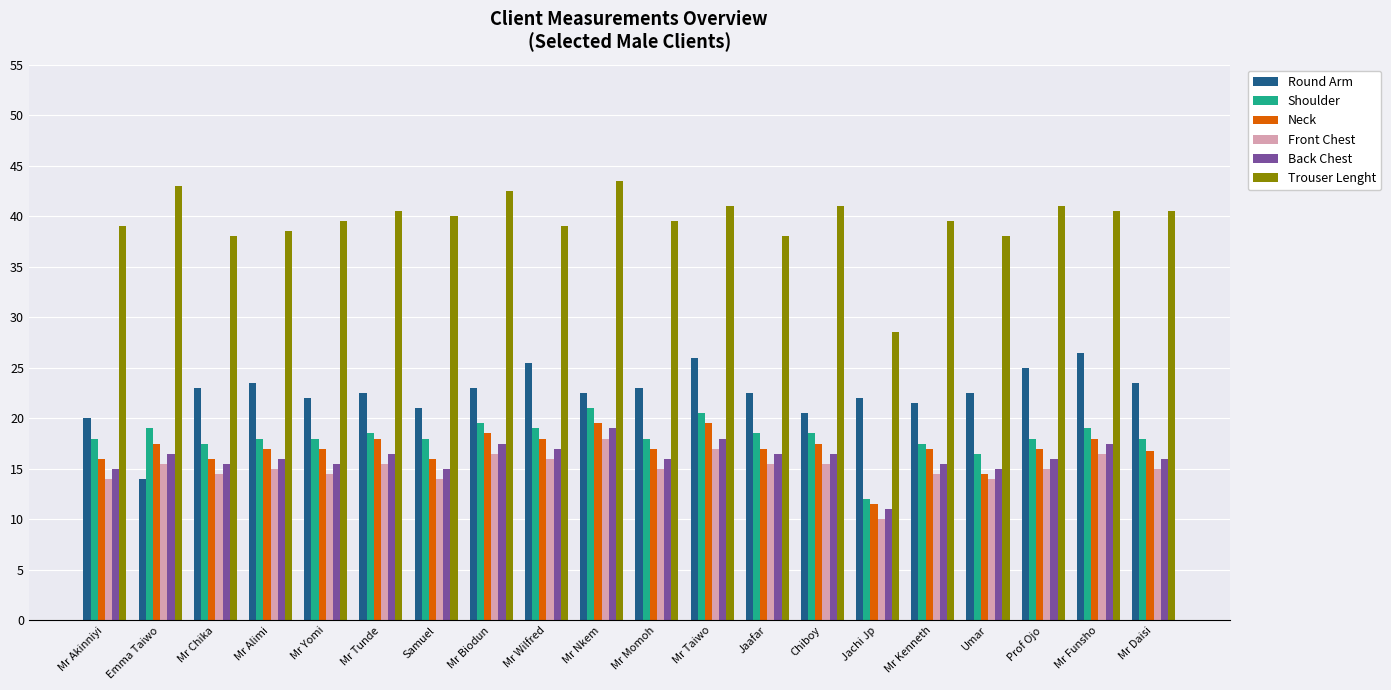

What is the difference between the maximum and second lowest values in the Neck series?

5.0